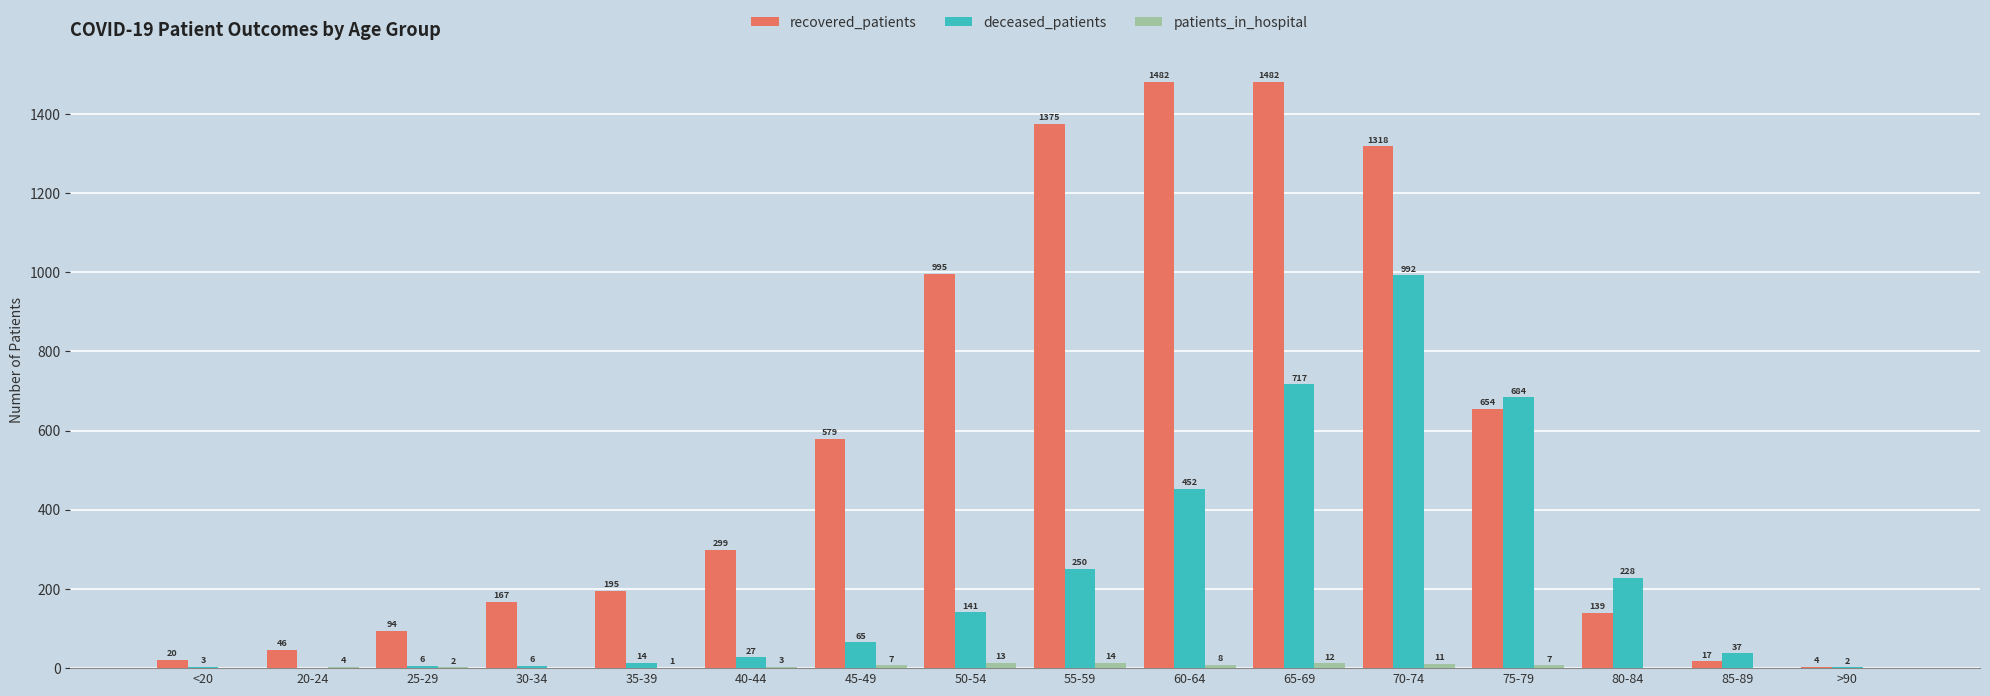

Between 20-24 and 50-54, which series saw the biggest shift?

recovered_patients